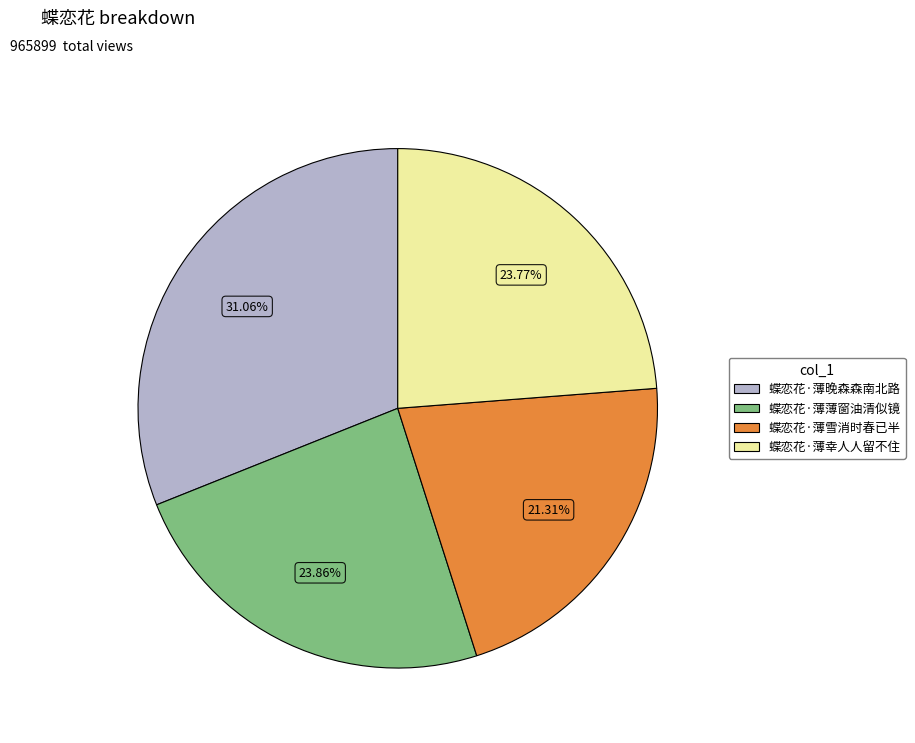

What is the largest slice in the pie chart?

蝶恋花·薄晚森森南北路